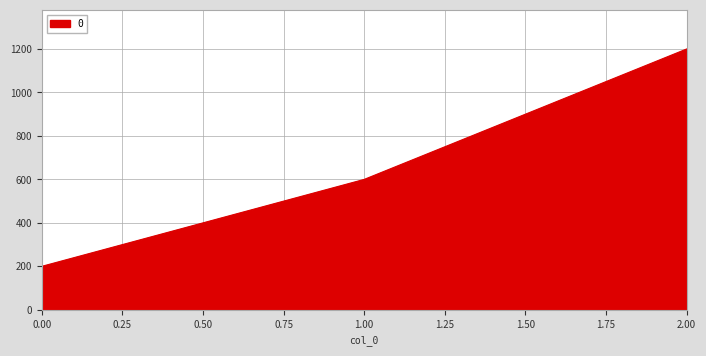

Is it true that the value at 0.00 is 200?

True